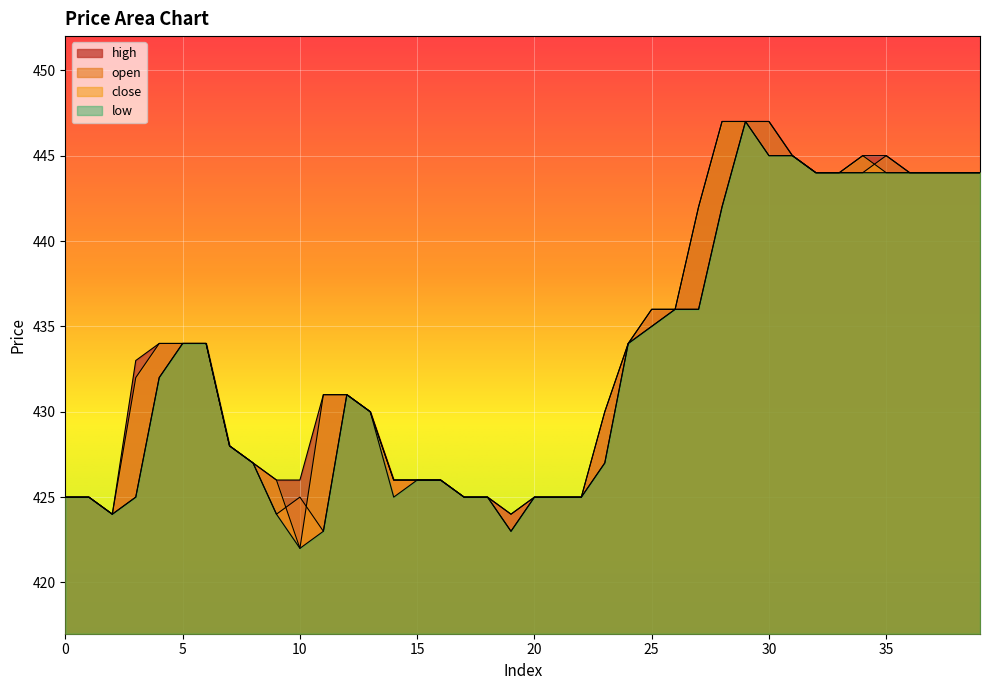

True or false: high has more than 0 points higher than both neighbors.

False